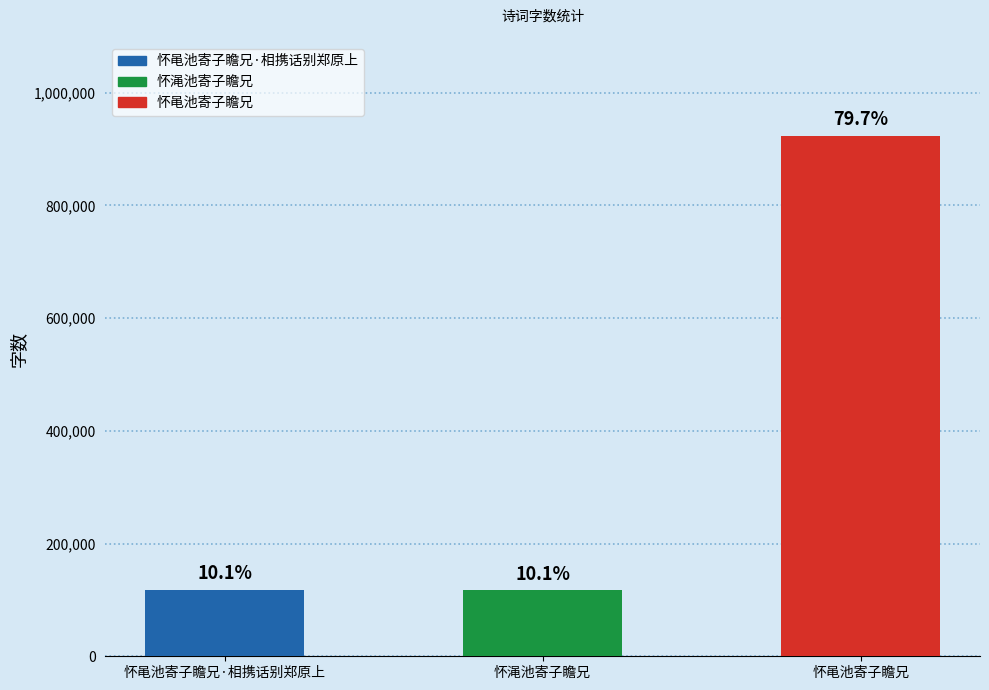

Which has a higher value, 怀黾池寄子瞻兄·相携话别郑原上 or 怀黾池寄子瞻兄?

怀黾池寄子瞻兄